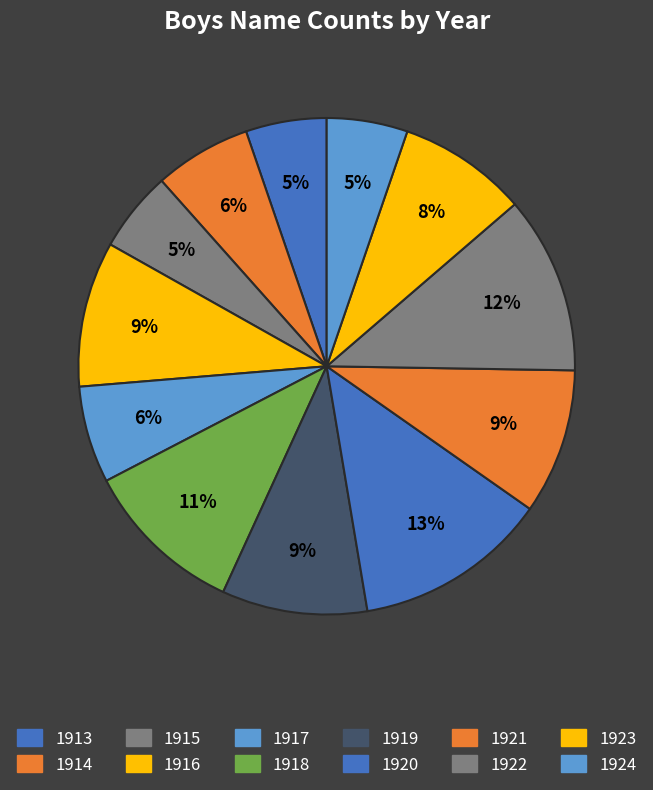

Does 1922 represent more than half of the total?

No